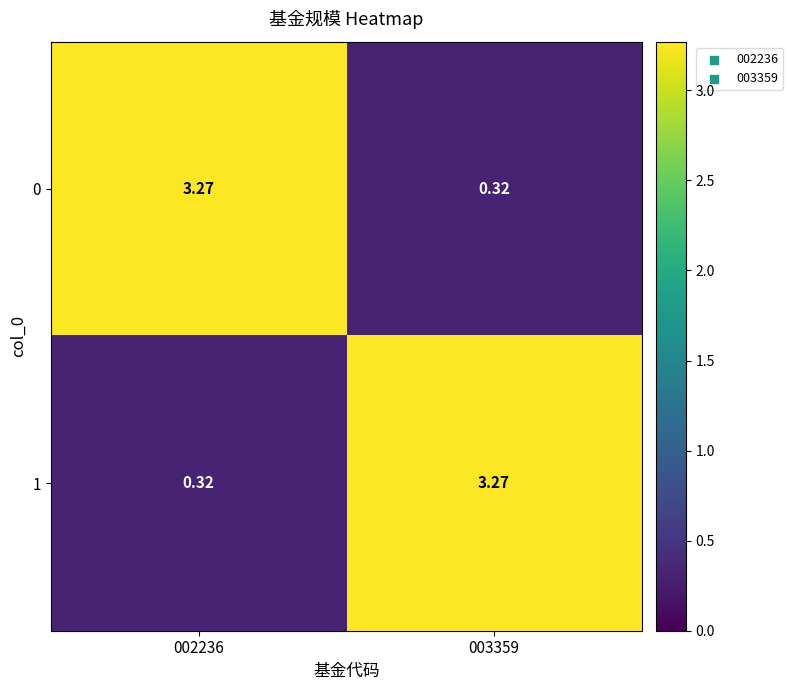

Is the value of 1 at 003359 greater than the value of 0 at 003359?

Yes